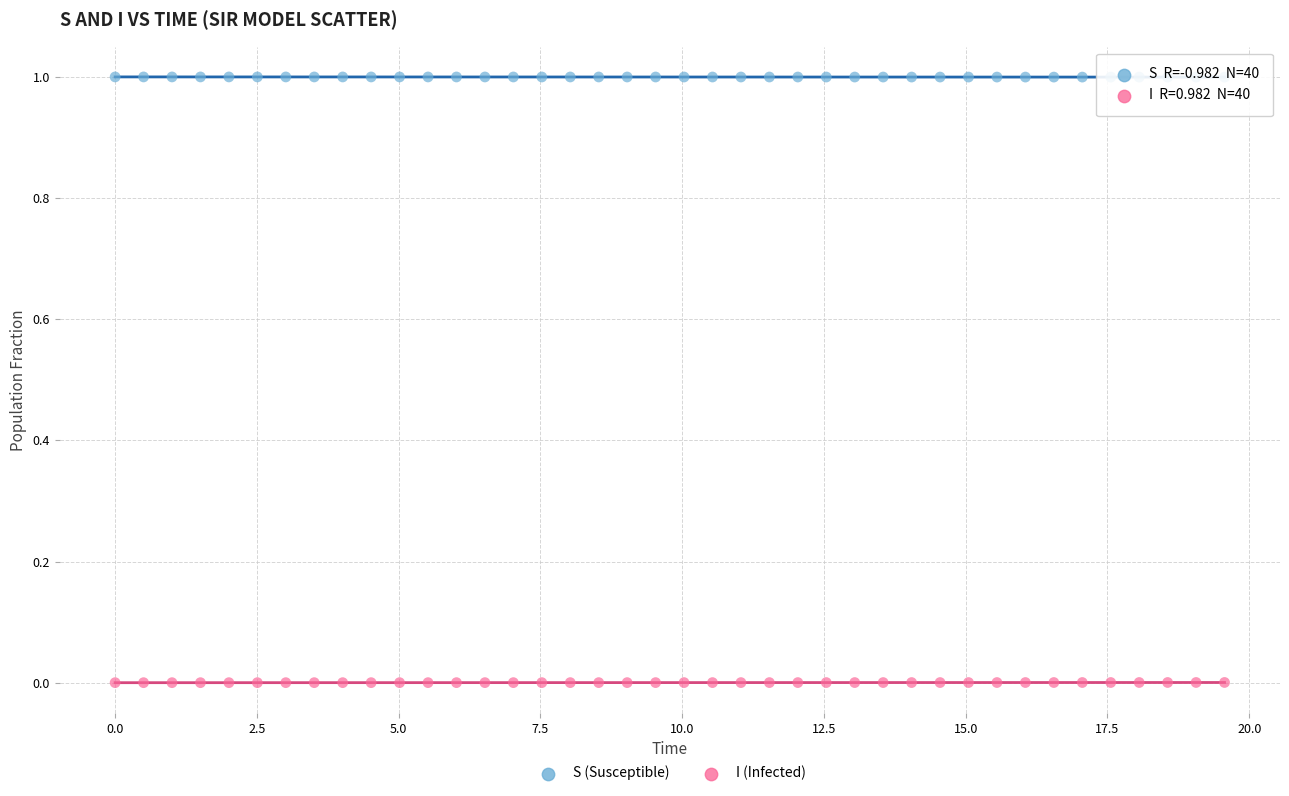

Across all data points, what is the range of Y values (max minus min)?

1.0